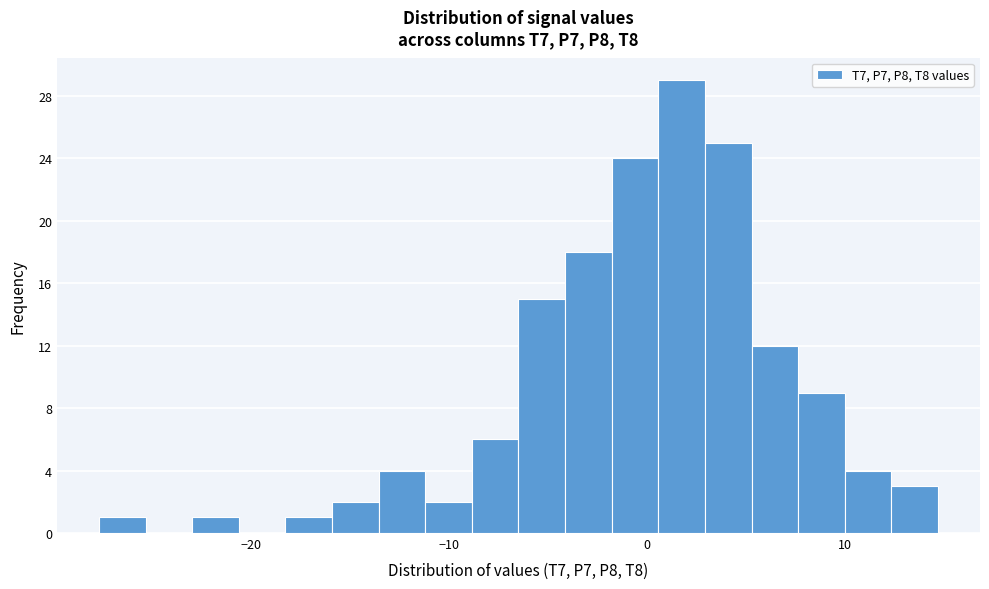

Around what value on the x-axis is the tallest bar? Give the approximate position of its centre, as read against the axis.

2